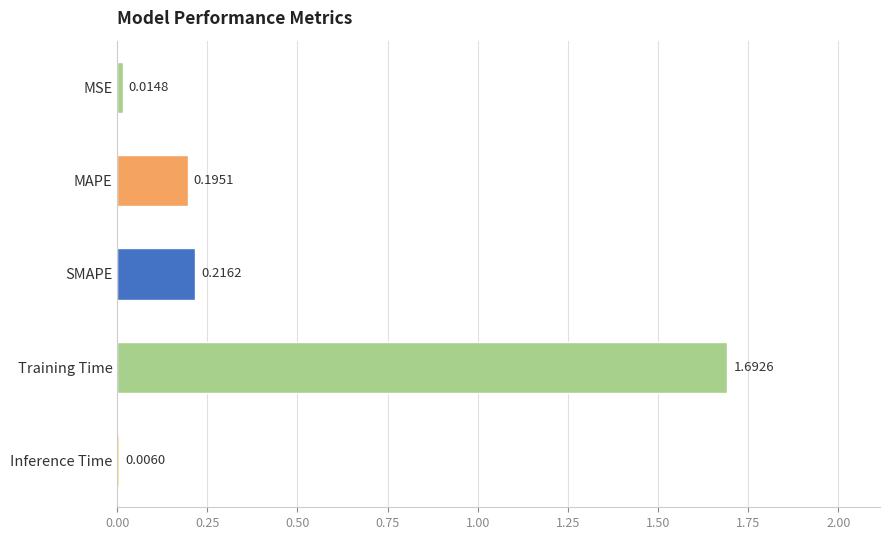

What is the sum of the values at Training Time and SMAPE?

1.9